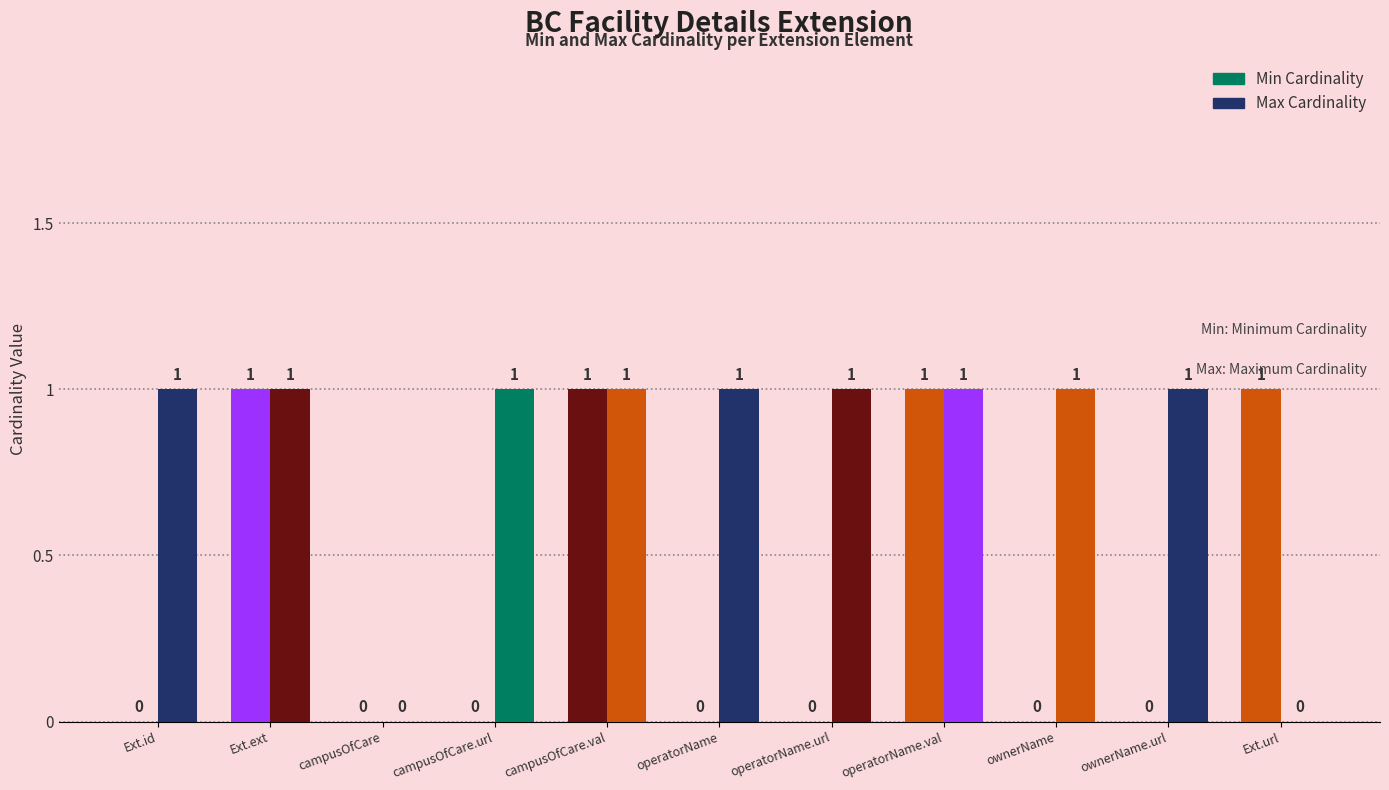

How many groups of bars are there?

11